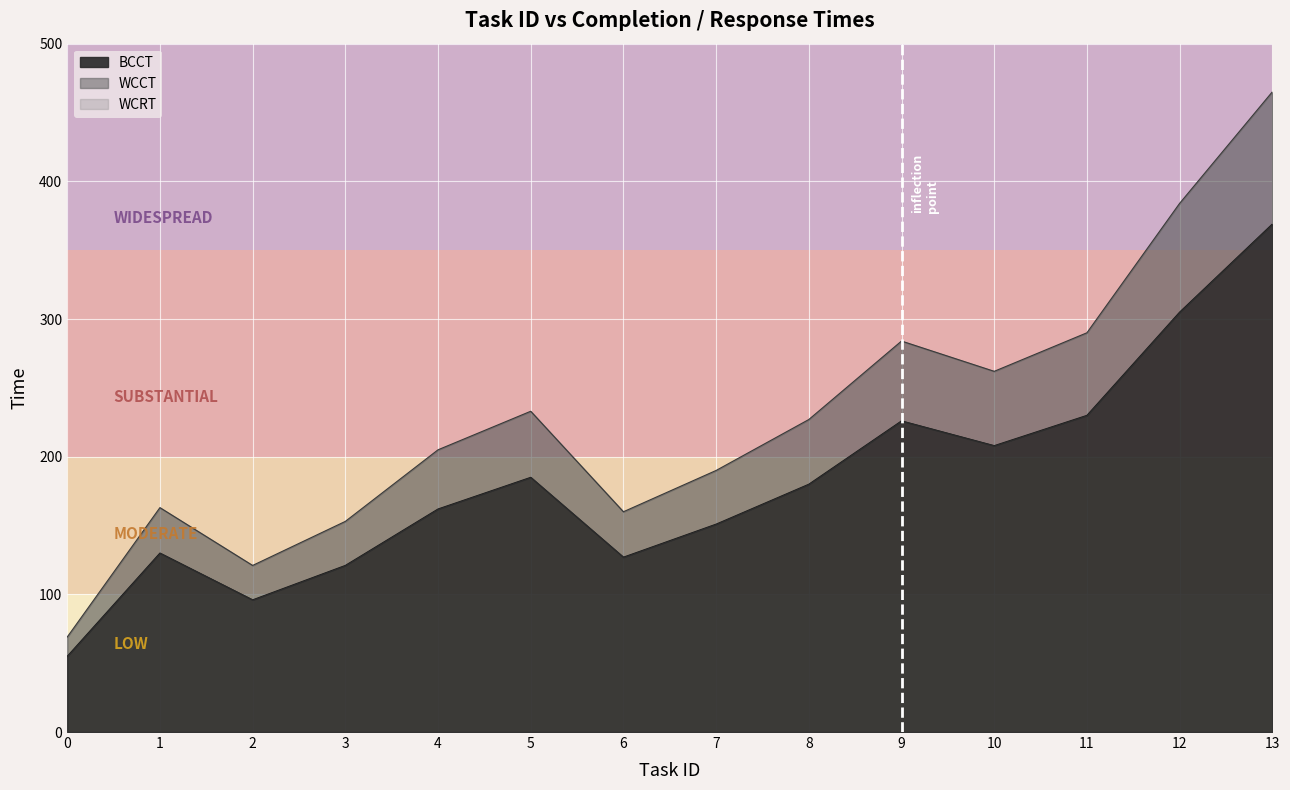

What is the difference between the WCCT values at 5 and 11?

57